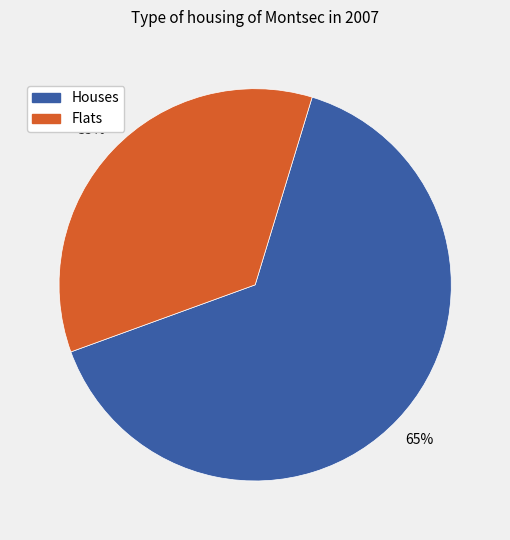

To the nearest percent, what is the average slice percentage?

50%